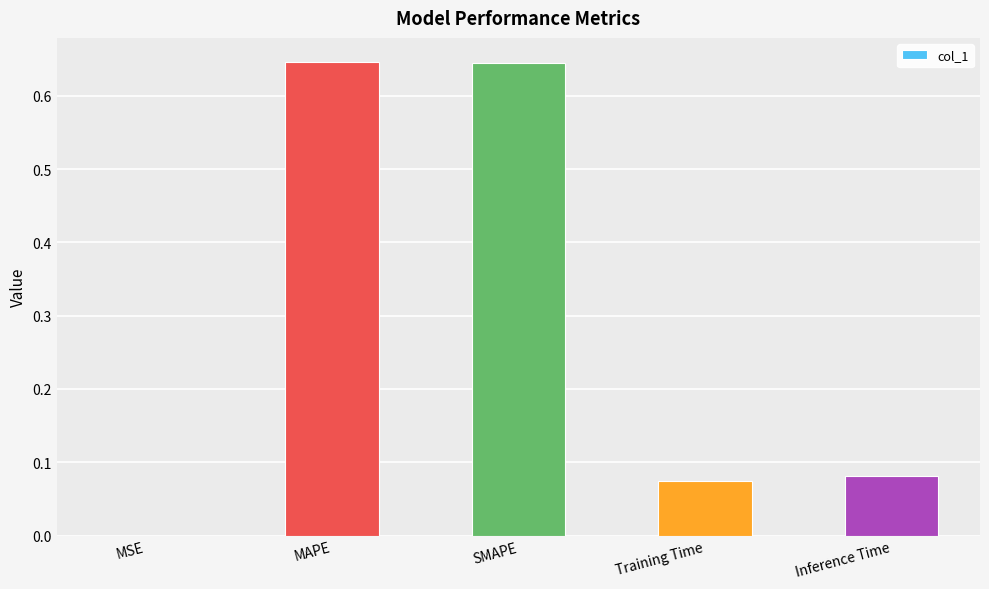

The value at SMAPE is 1.0. True or false?

False